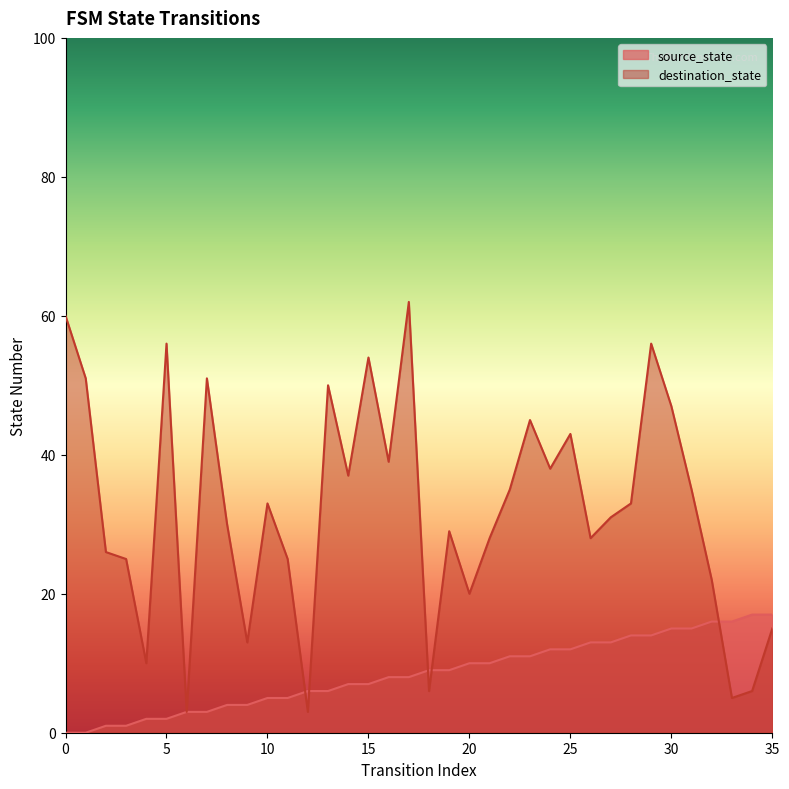

Is it true that source_state equals 2 at 5?

True